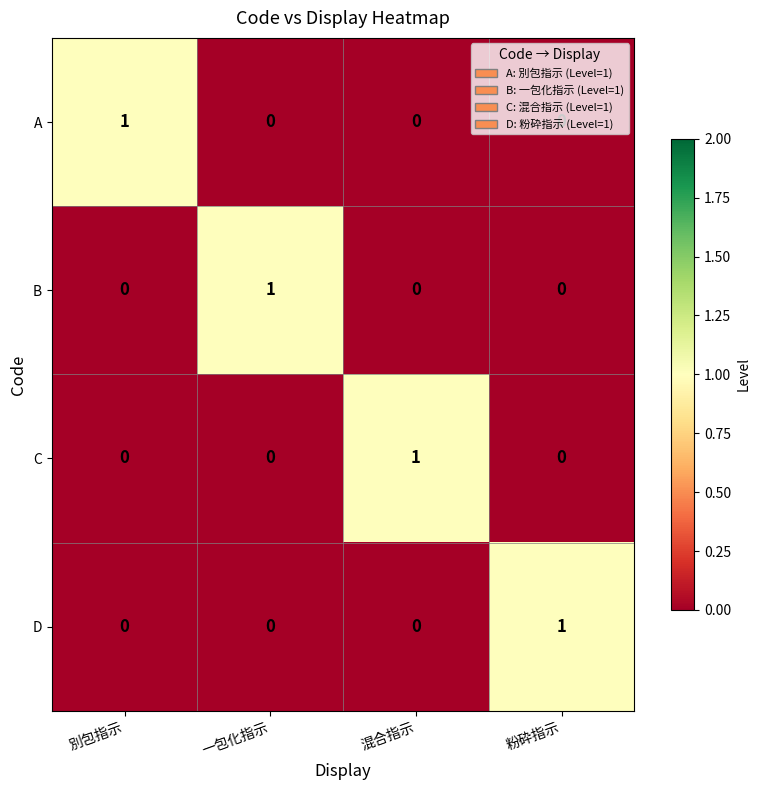

Count the A values in the range 0 to 1.

4